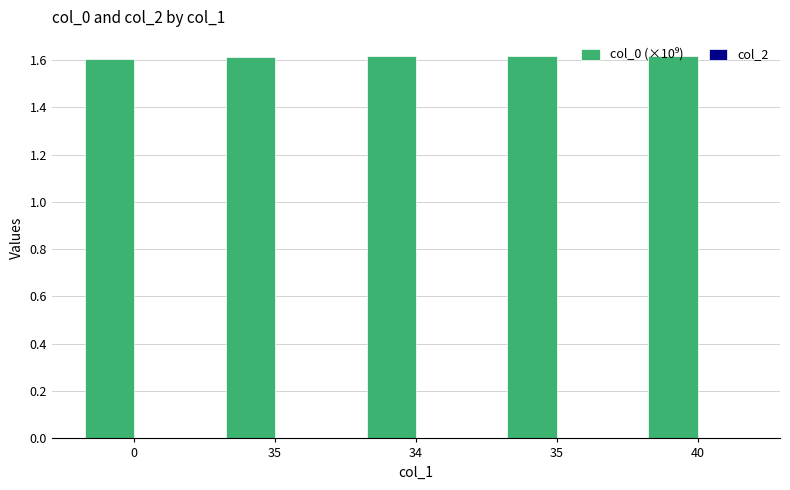

How many categories are shown in the chart?

5